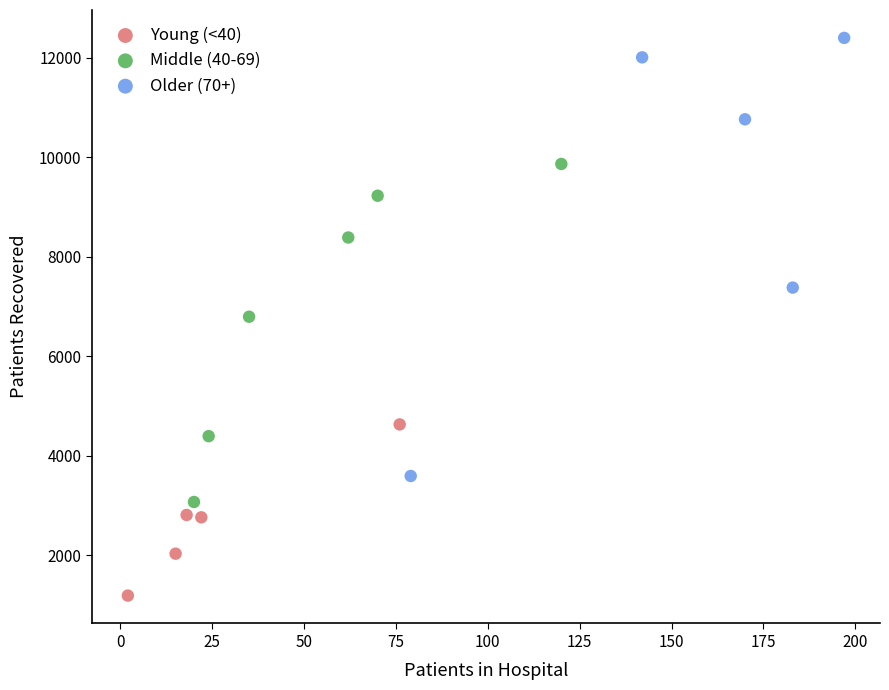

Which series reaches the maximum Y coordinate?

Older (70+)